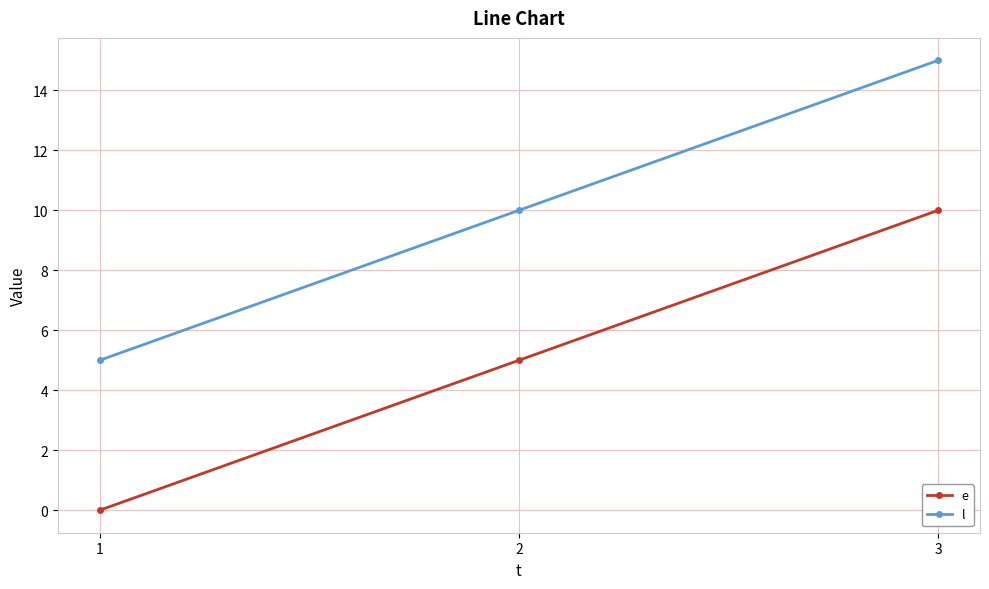

Is it true that l equals 3 at 2?

False